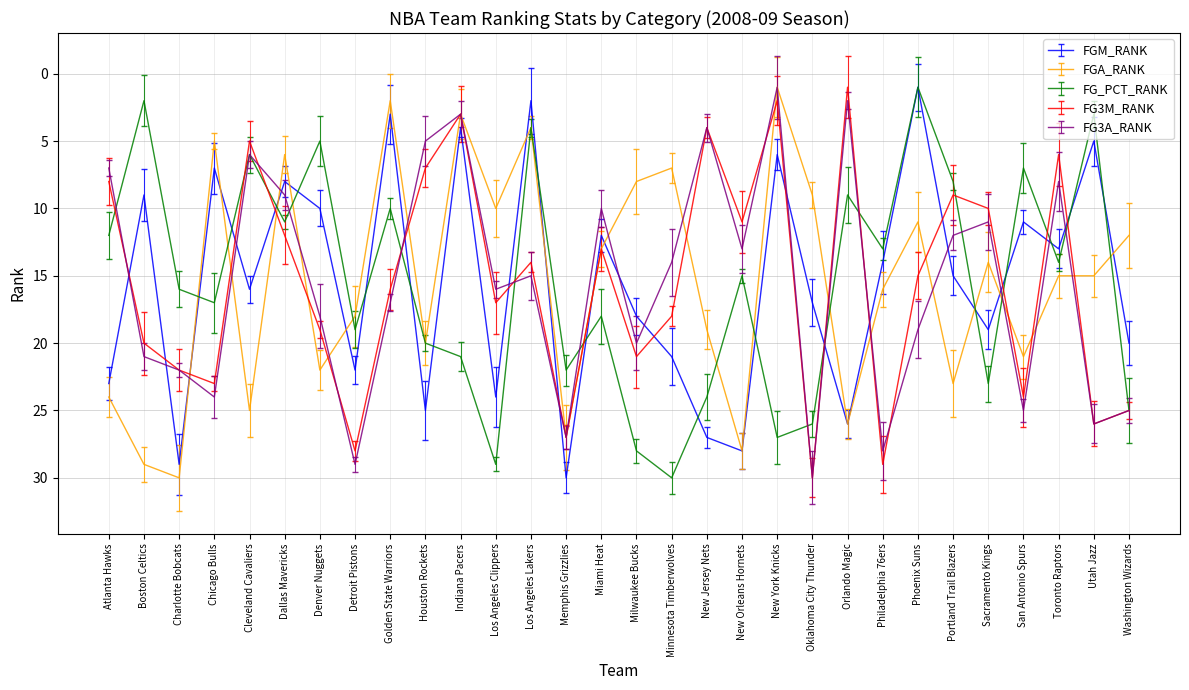

Rank the categories by FG3M_RANK value from lowest to highest.

Orlando Magic, New York Knicks, Indiana Pacers, New Jersey Nets, Cleveland Cavaliers, Toronto Raptors, Houston Rockets, Atlanta Hawks, Portland Trail Blazers, Sacramento Kings, New Orleans Hornets, Dallas Mavericks, Miami Heat, Los Angeles Lakers, Phoenix Suns, Golden State Warriors, Los Angeles Clippers, Minnesota Timberwolves, Denver Nuggets, Boston Celtics, Milwaukee Bucks, Charlotte Bobcats, Chicago Bulls, San Antonio Spurs, Washington Wizards, Utah Jazz, Memphis Grizzlies, Detroit Pistons, Philadelphia 76ers, Oklahoma City Thunder